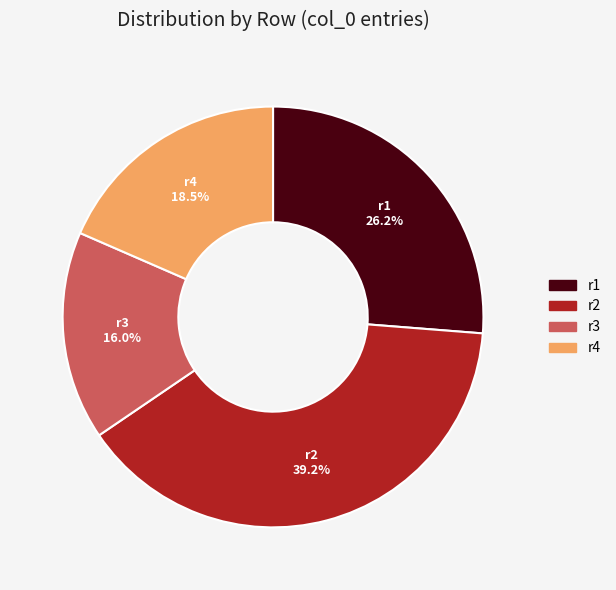

Rank the categories by value from highest to lowest.

r2, r1, r4, r3